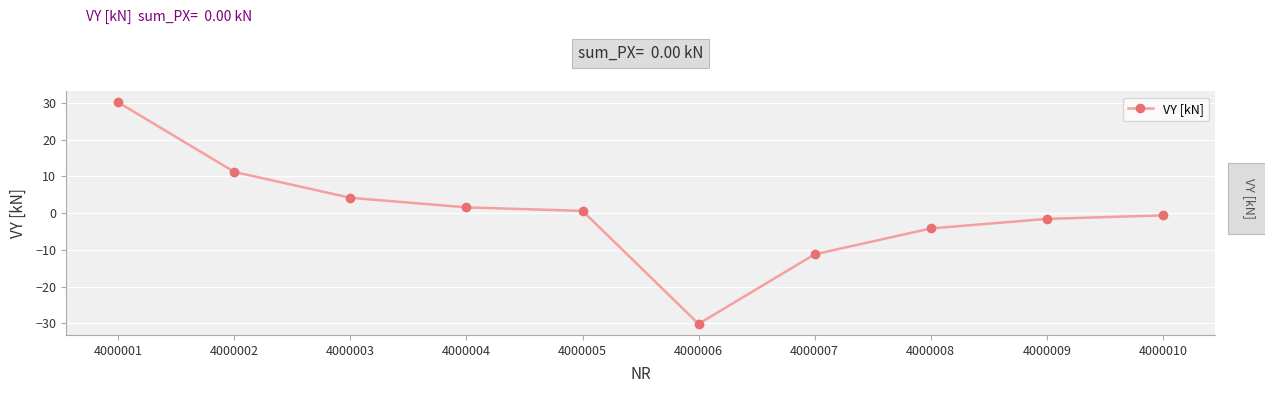

List the labels in order of value, largest first.

4000001, 4000002, 4000003, 4000004, 4000005, 4000010, 4000009, 4000008, 4000007, 4000006